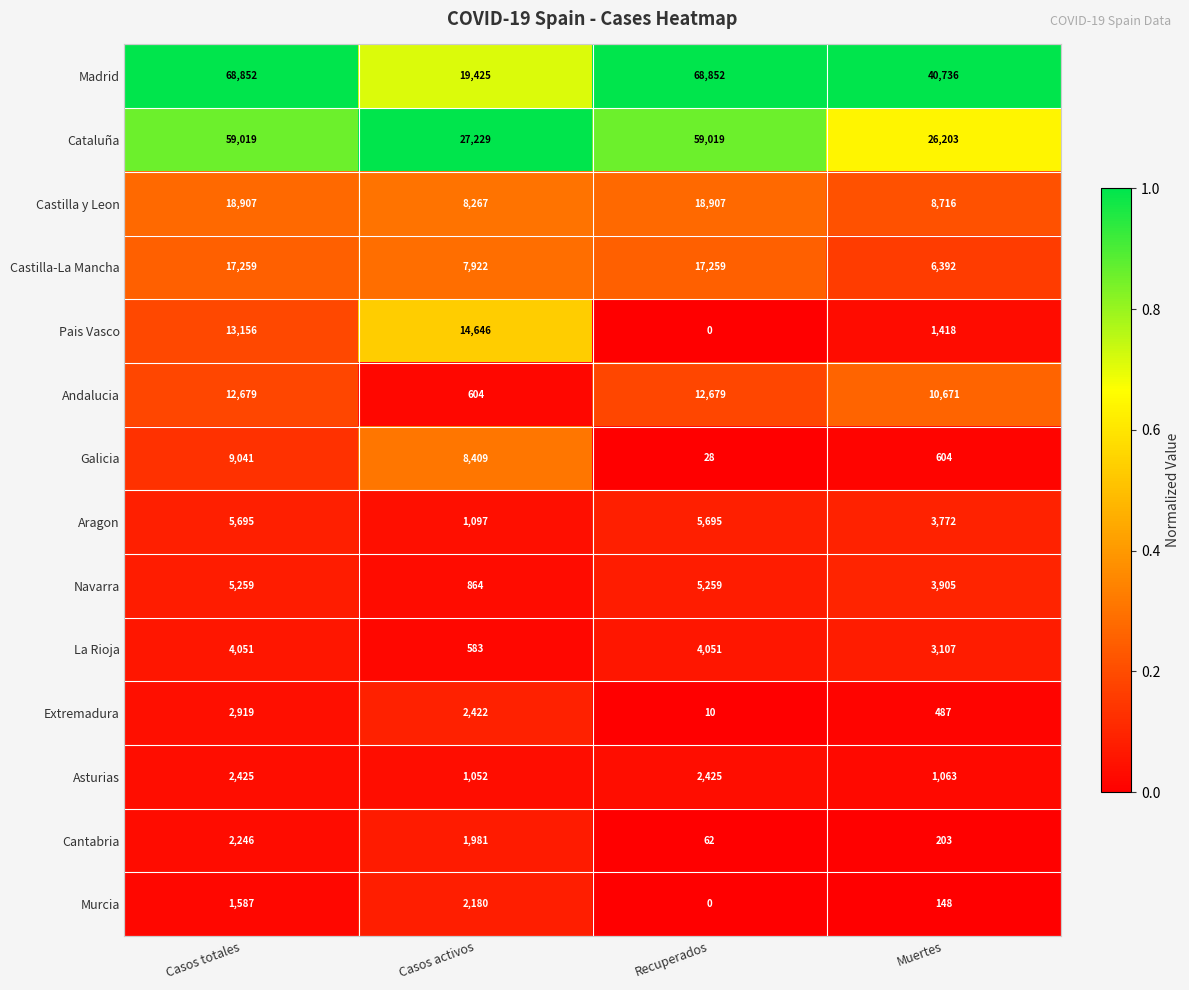

Read the Navarra value at Casos activos, to the nearest 10.

860